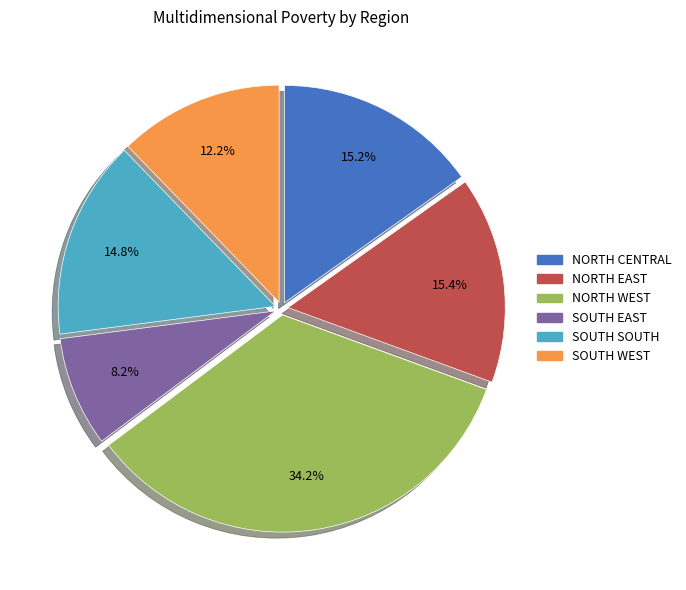

Between SOUTH EAST and NORTH EAST, which is larger?

NORTH EAST